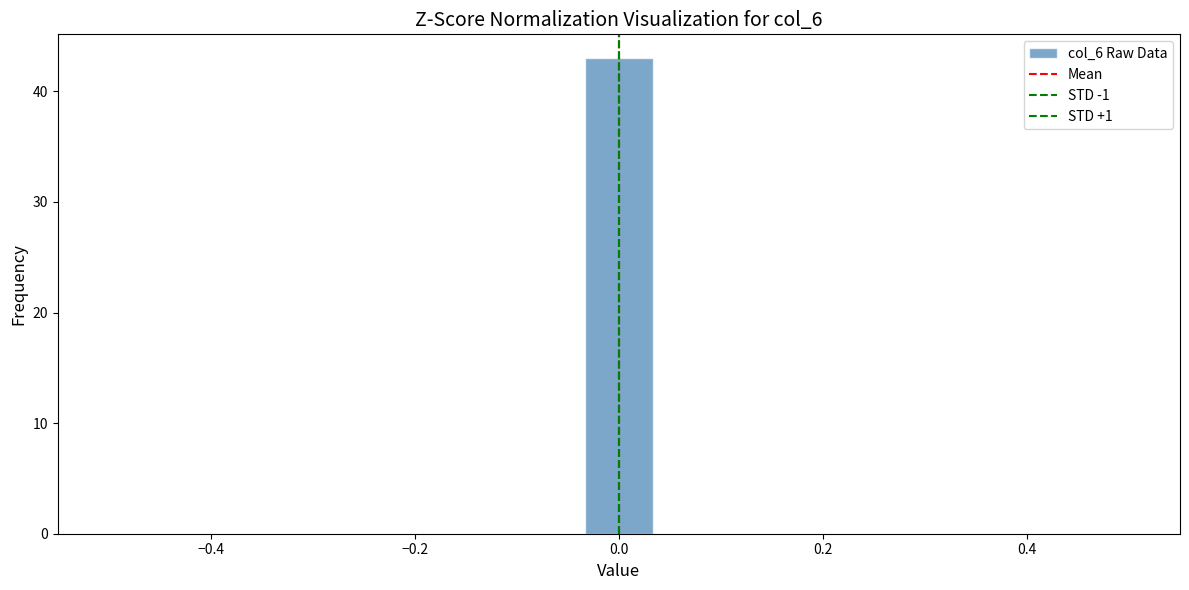

Read against the x-axis, roughly where is the centre of the tallest bar?

0.00